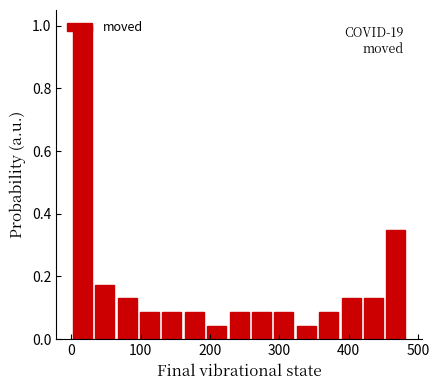

Around what value on the x-axis is the tallest bar? Give the approximate position of its centre, as read against the axis.

20